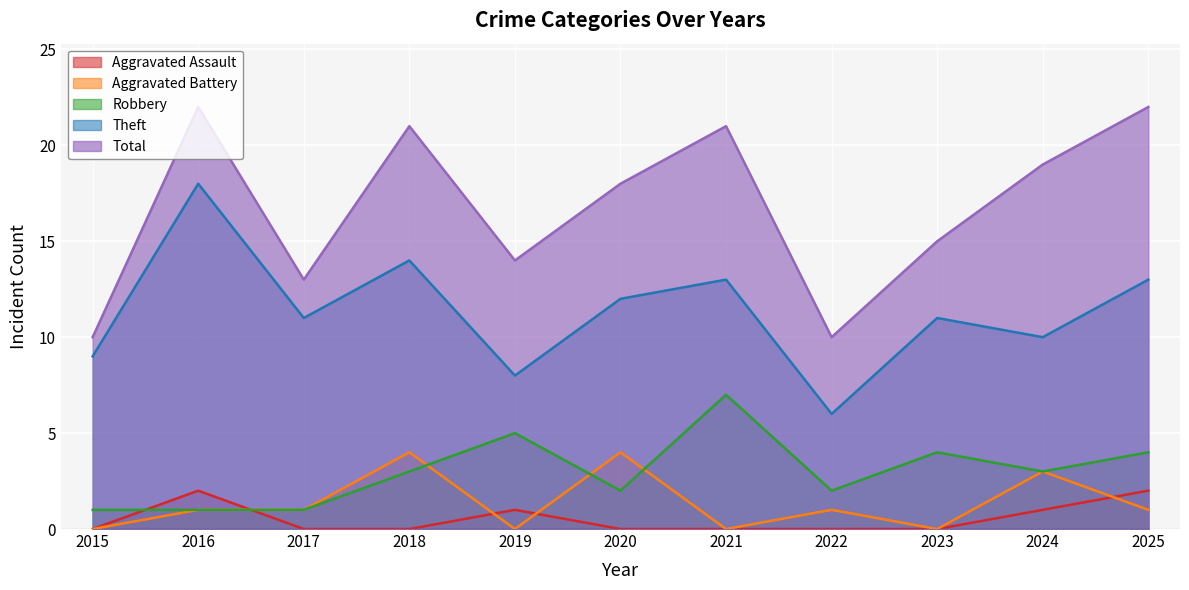

How many data points in Total are less than 18?

5